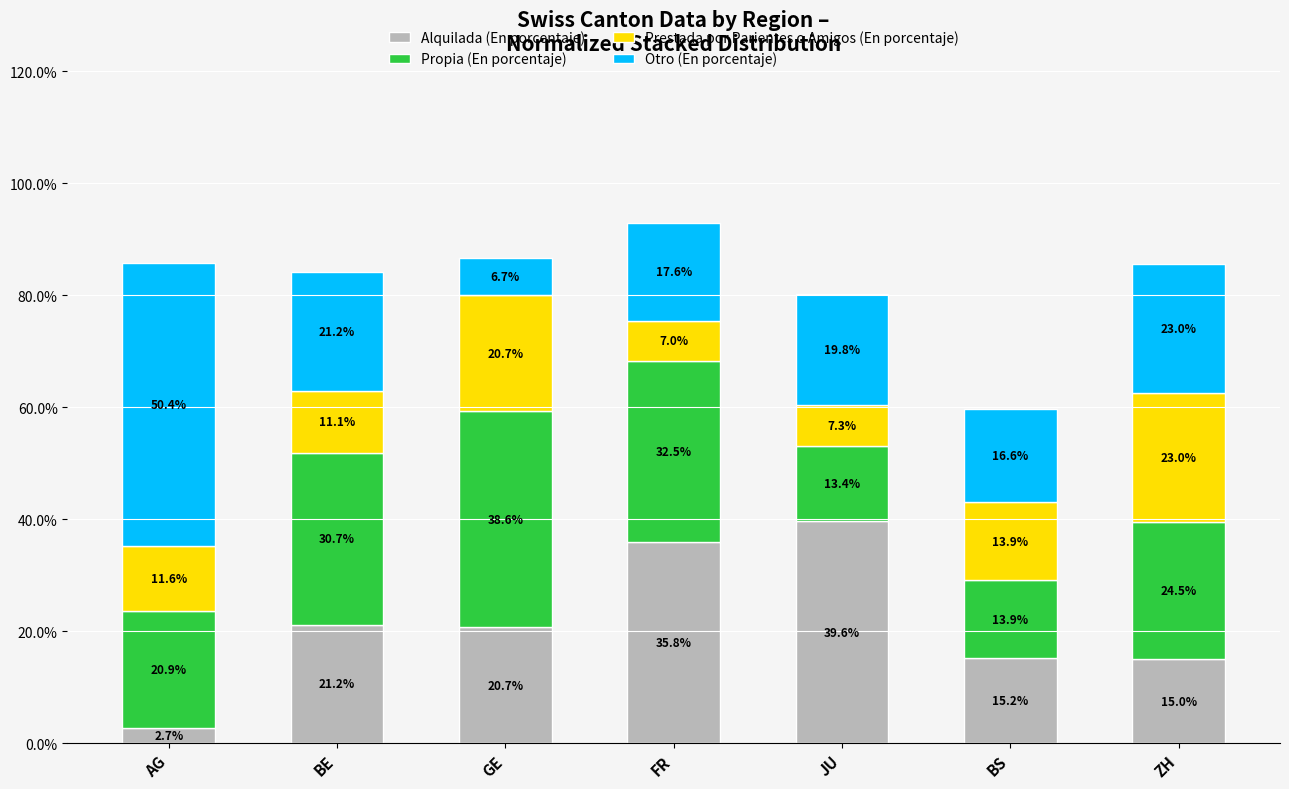

At which label is Alquilada (En porcentaje) closest to 21?

BE